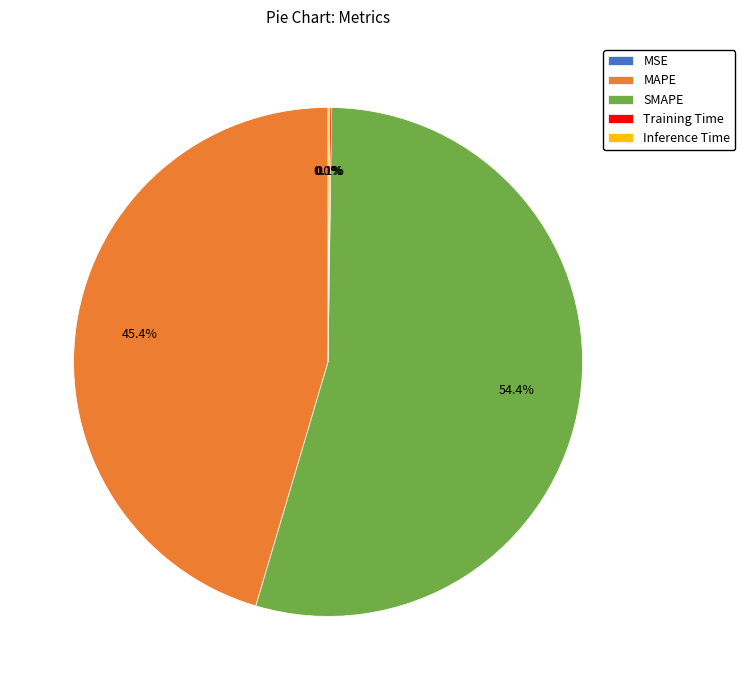

What percentage is the SMAPE slice, to the nearest percent?

54%